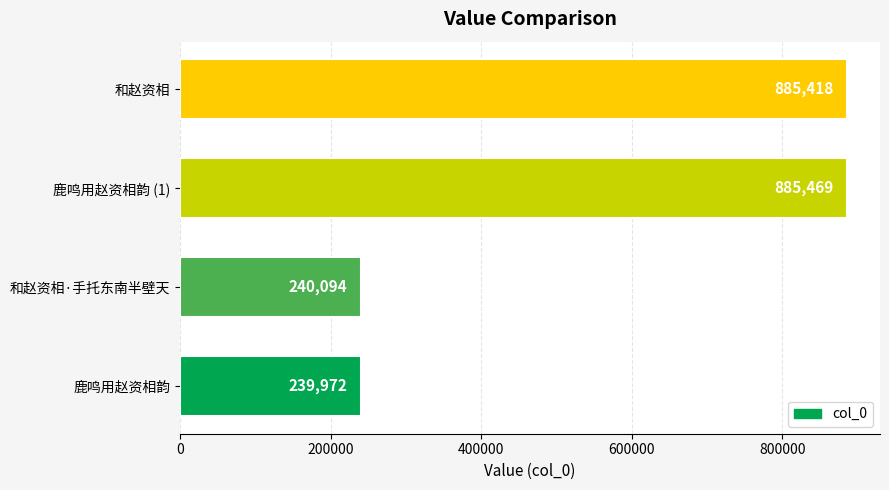

Where is the data nearest to the value 562720?

和赵资相·手托东南半壁天